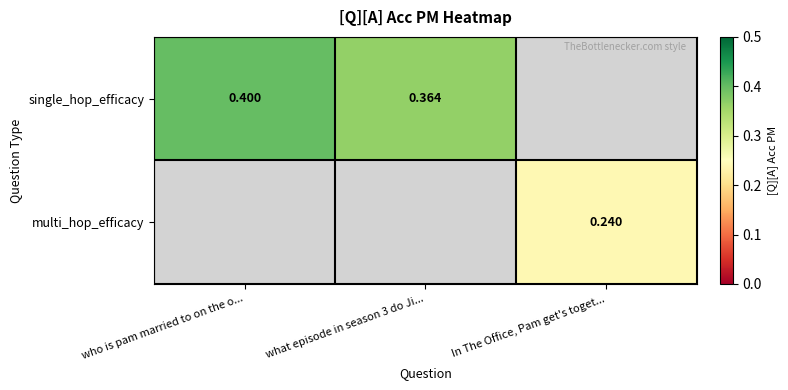

Between In The Office, Pam get's toget... and what episode in season 3 do Ji..., which is larger?

what episode in season 3 do Ji...